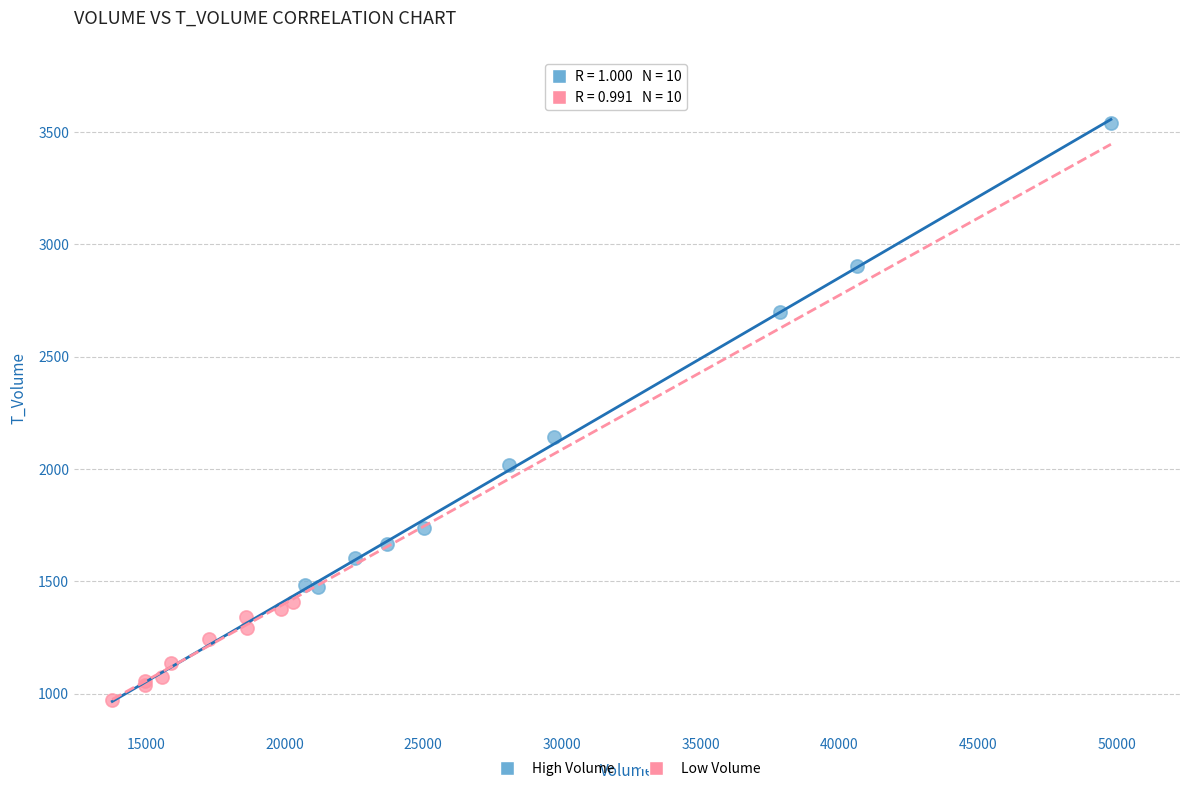

Which series has the largest Y range (max minus min)?

High Volume